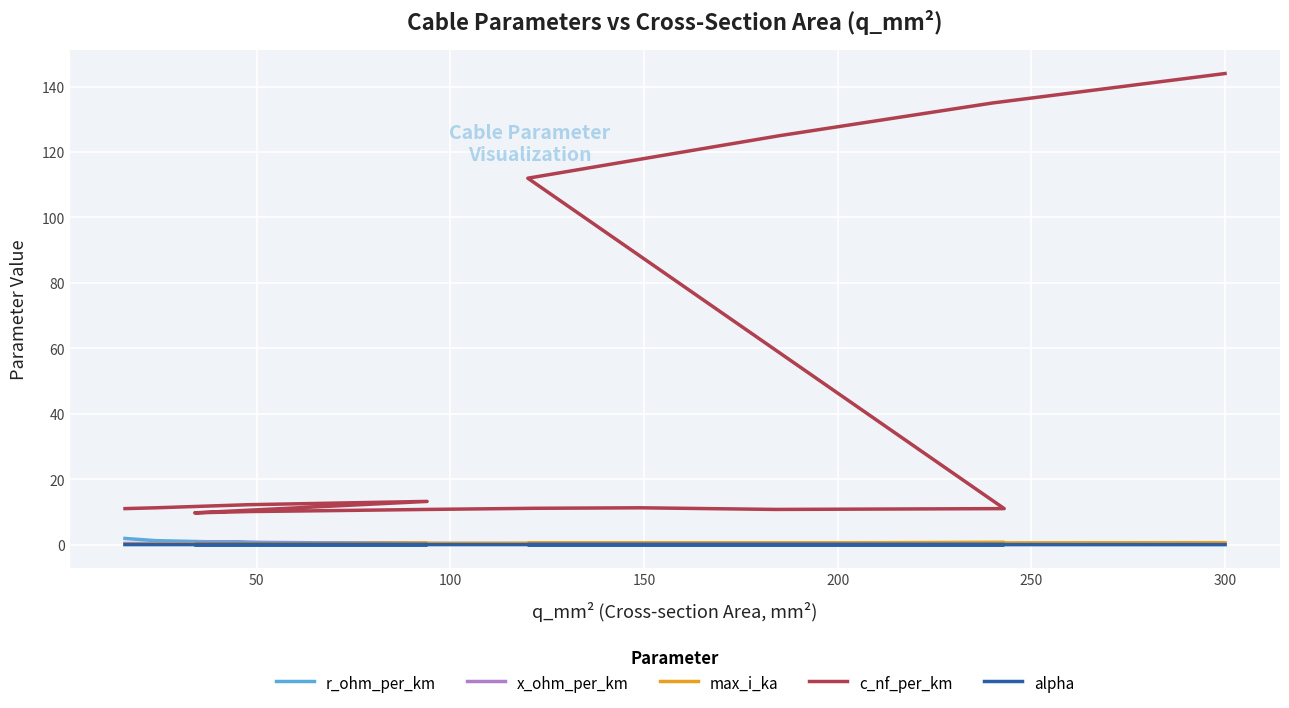

Which series has the largest total across all categories?

c_nf_per_km